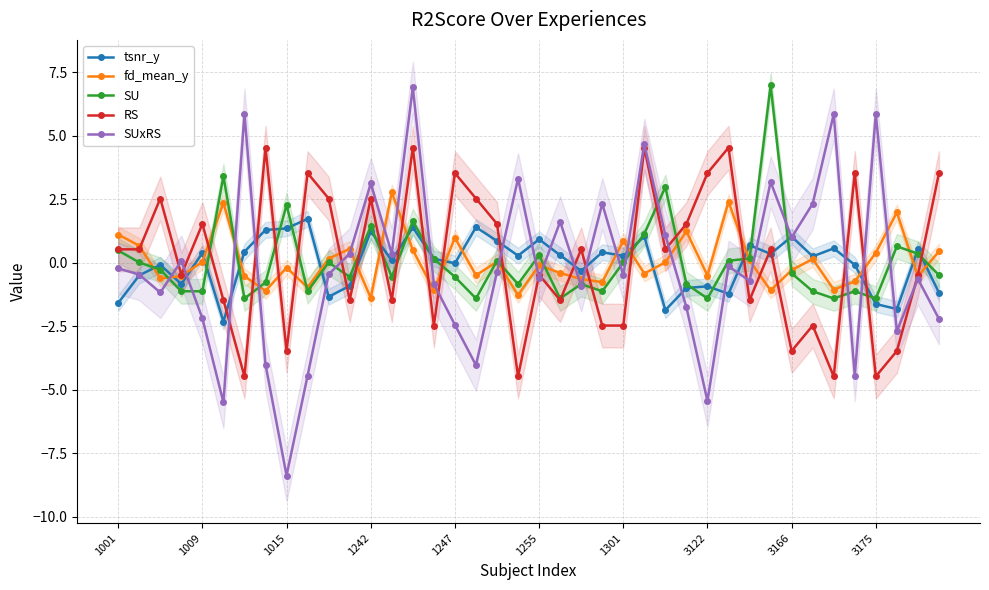

Where does the tsnr_y series first go above 0?

1009